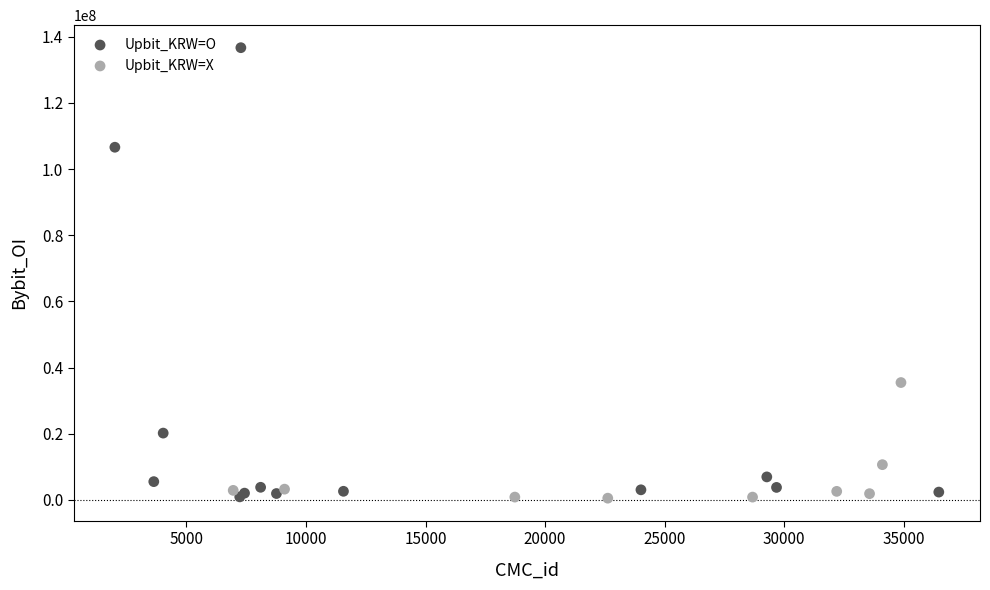

Which series contains the highest Y value?

Upbit_KRW=O